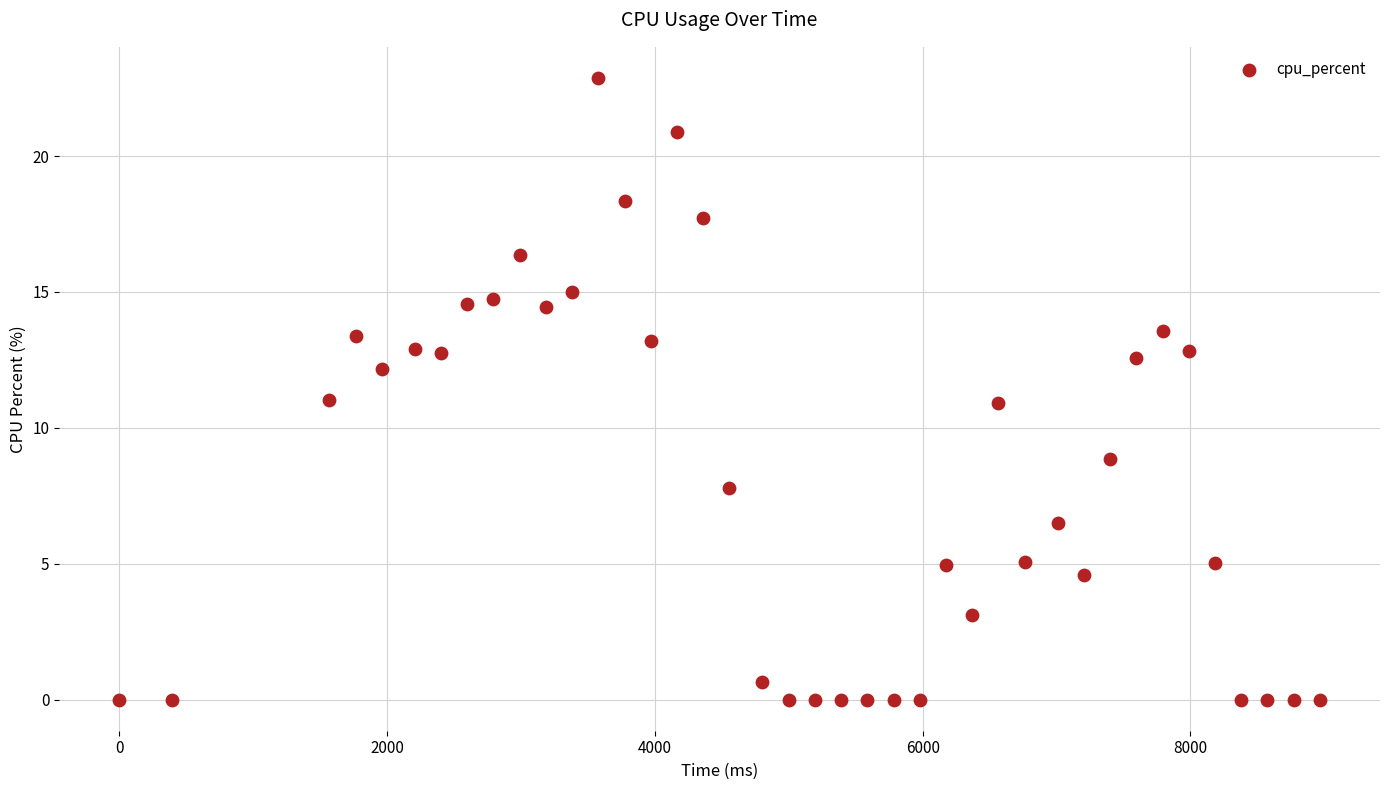

What is the range of X values (max minus min)?

8967.0